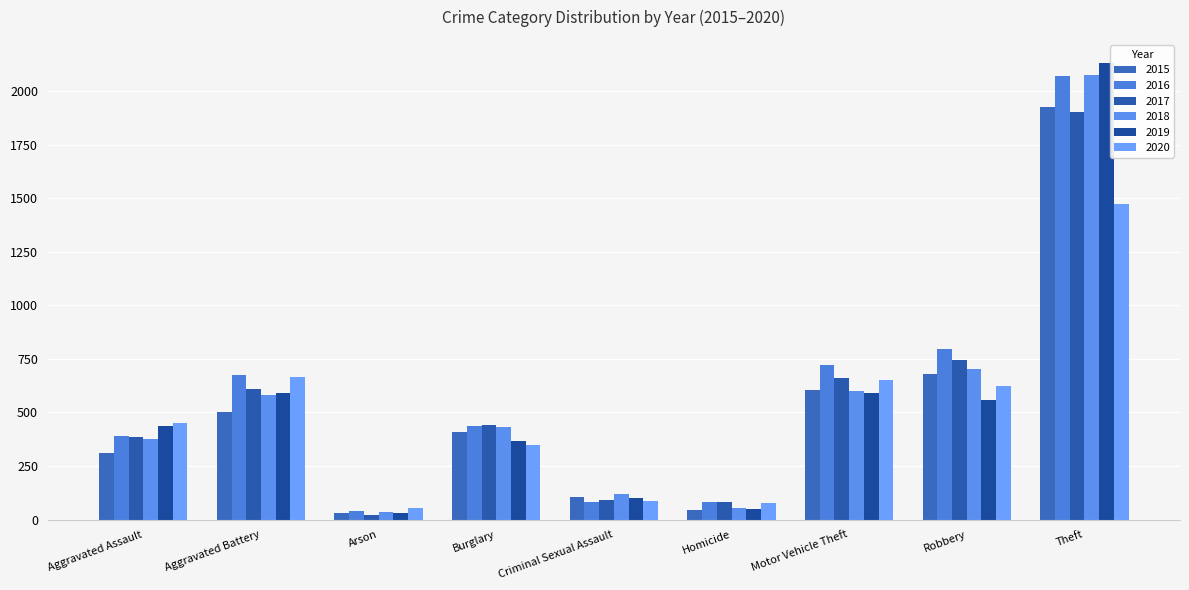

What is the maximum value shown in the chart?

2133